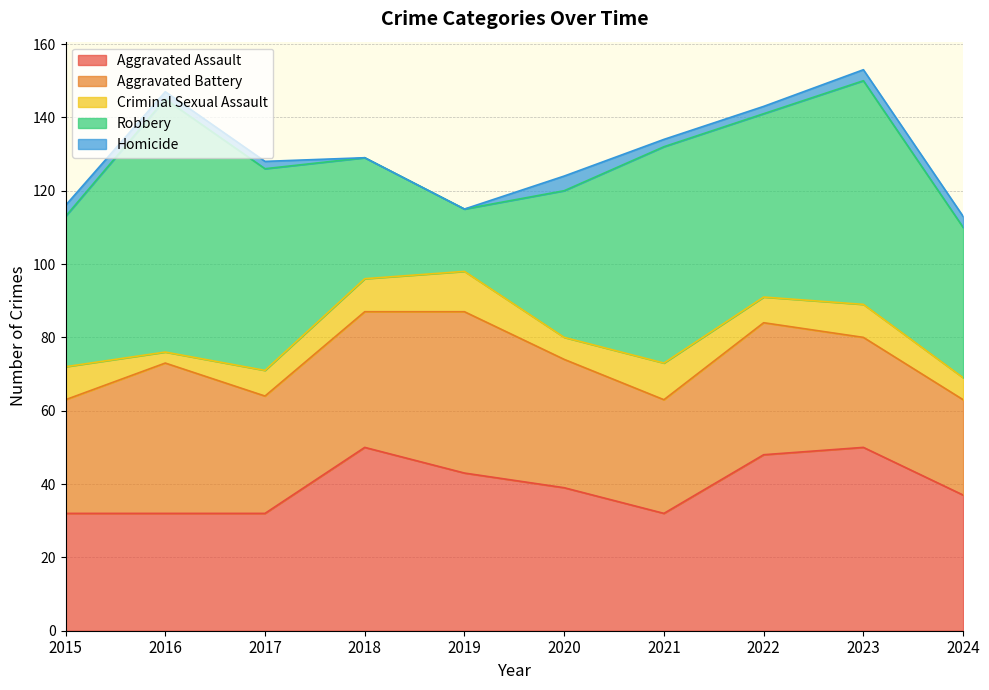

Which series has the largest total across all categories?

Robbery